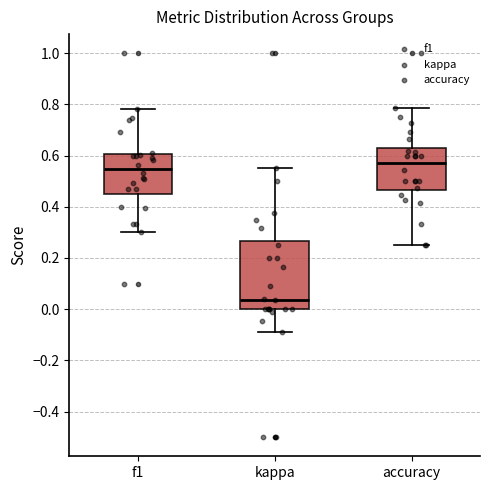

Which box has the lowest median line?

kappa